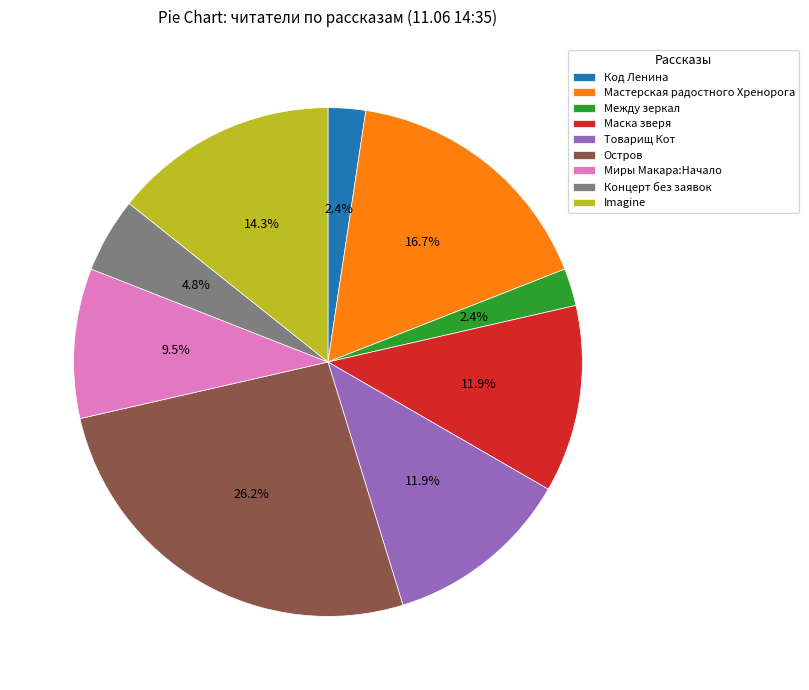

To the nearest percent, what portion does Между зеркал represent?

2%